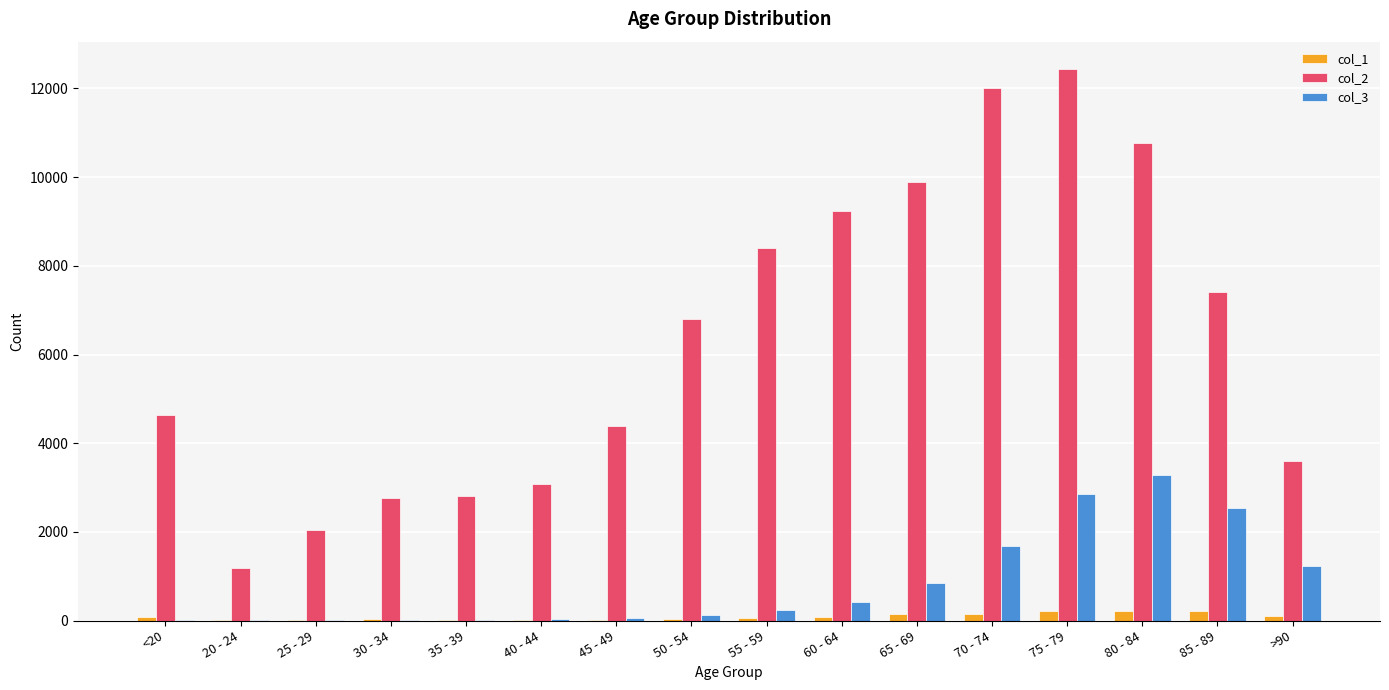

Is the value of col_2 at 85 - 89 greater than the value of col_1 at 20 - 24?

Yes